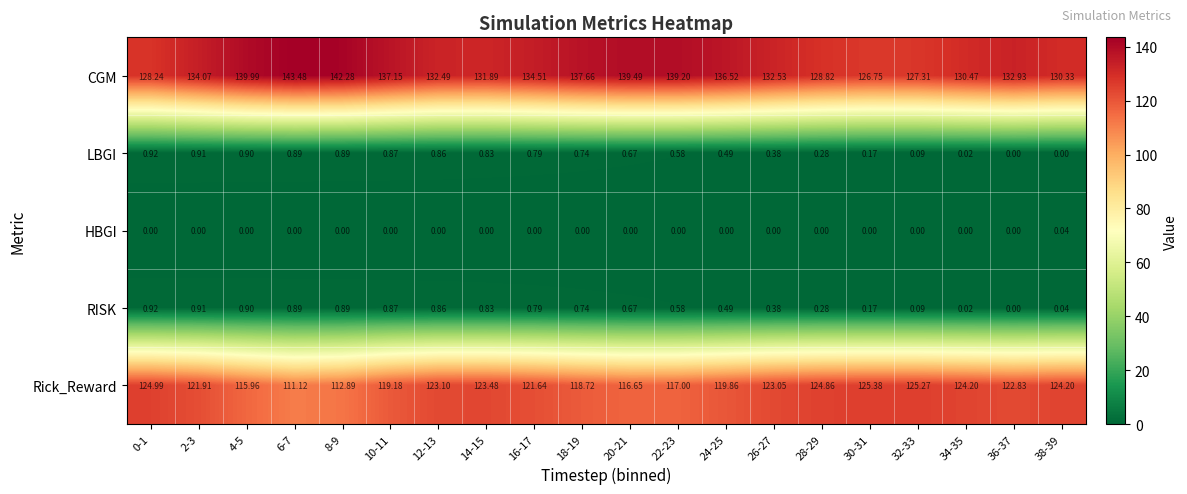

Which series has the largest total across all categories?

CGM